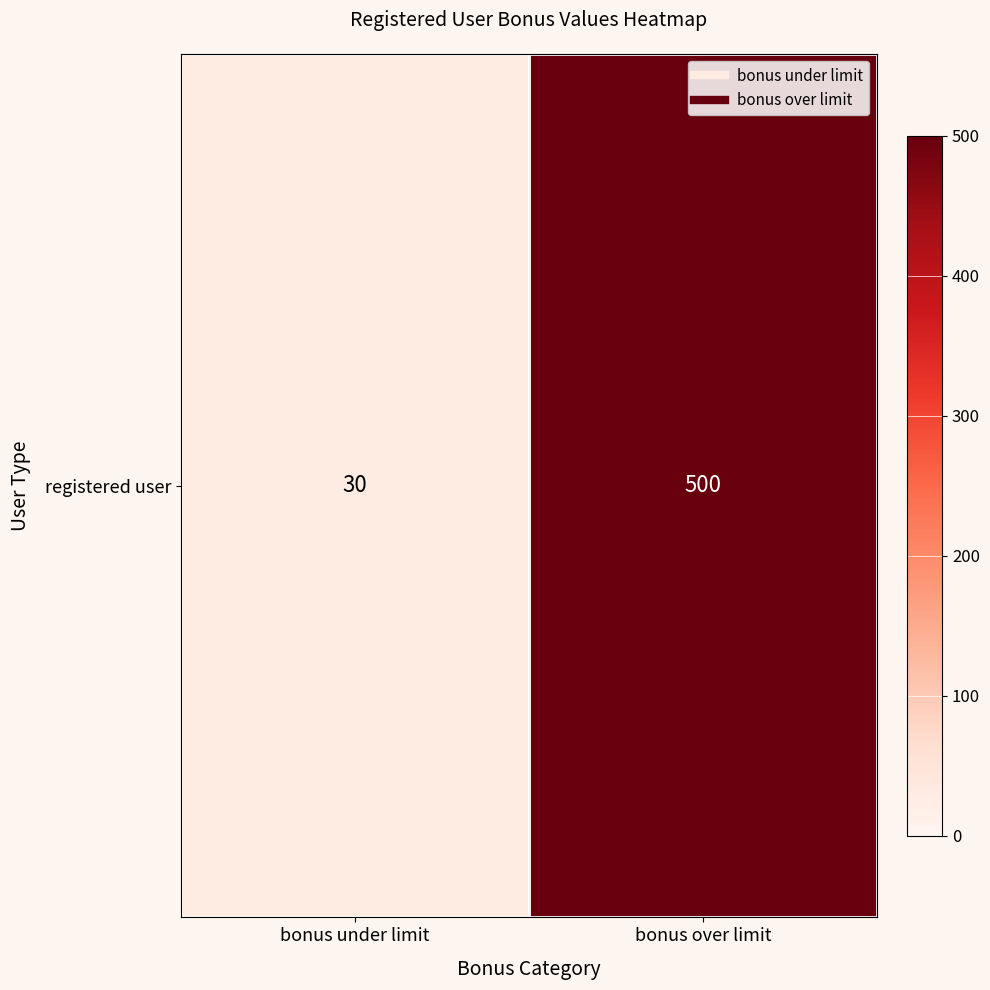

True or false: the data shows 500 at bonus over limit.

True